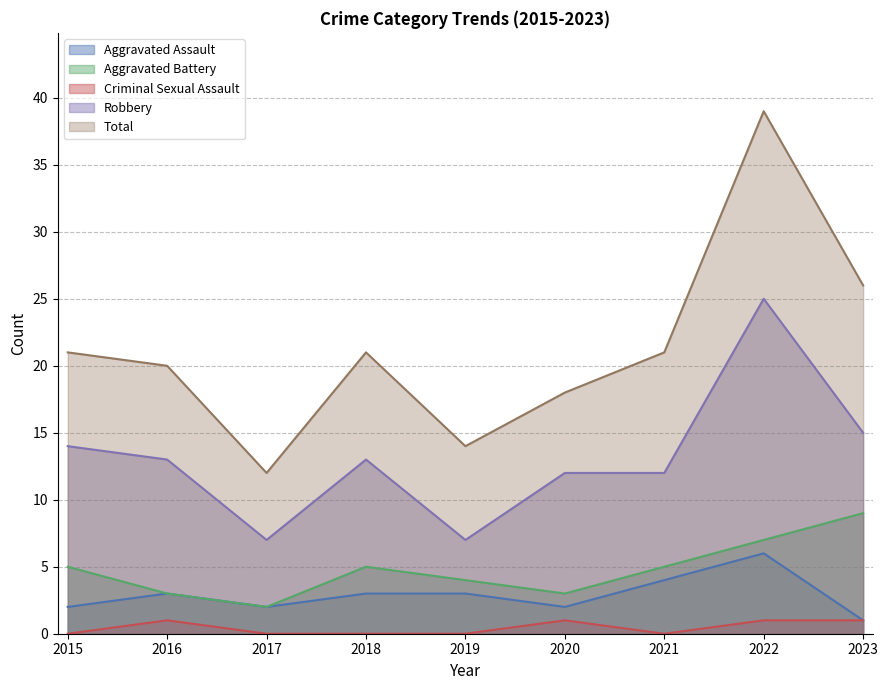

What is the greatest value displayed?

39